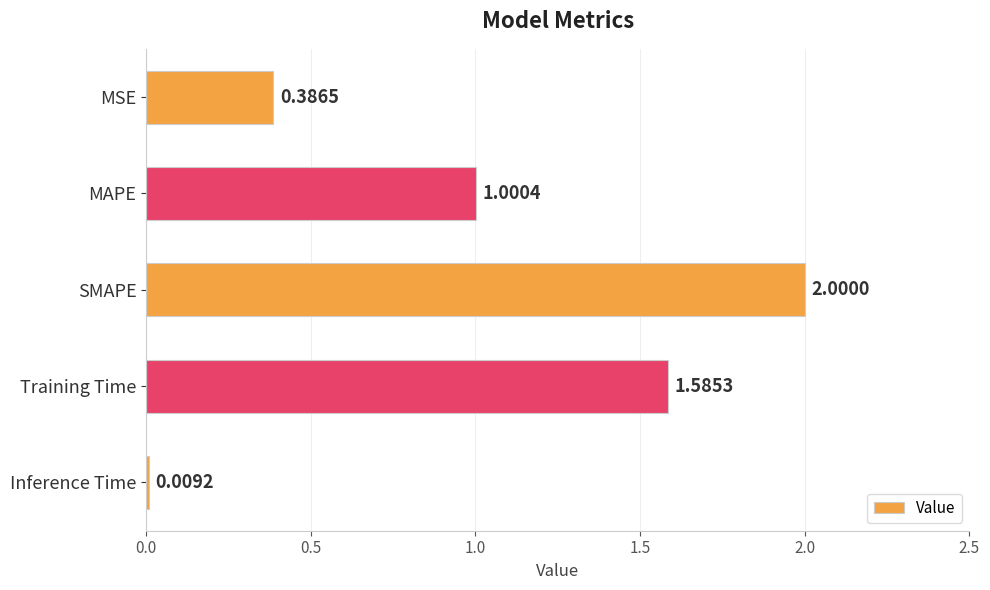

Rank the categories by value from highest to lowest.

SMAPE, Training Time, MAPE, MSE, Inference Time